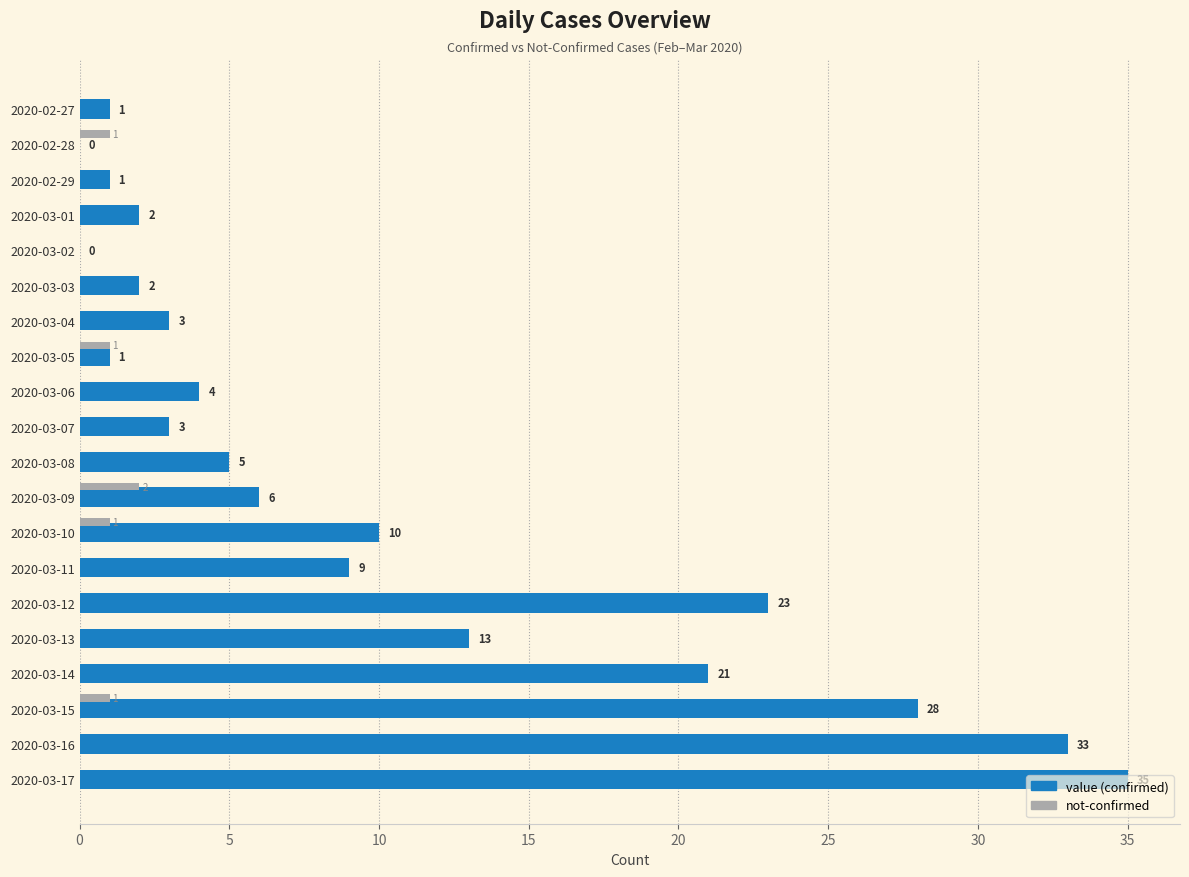

What is the total value across all series at 2020-03-14?

21